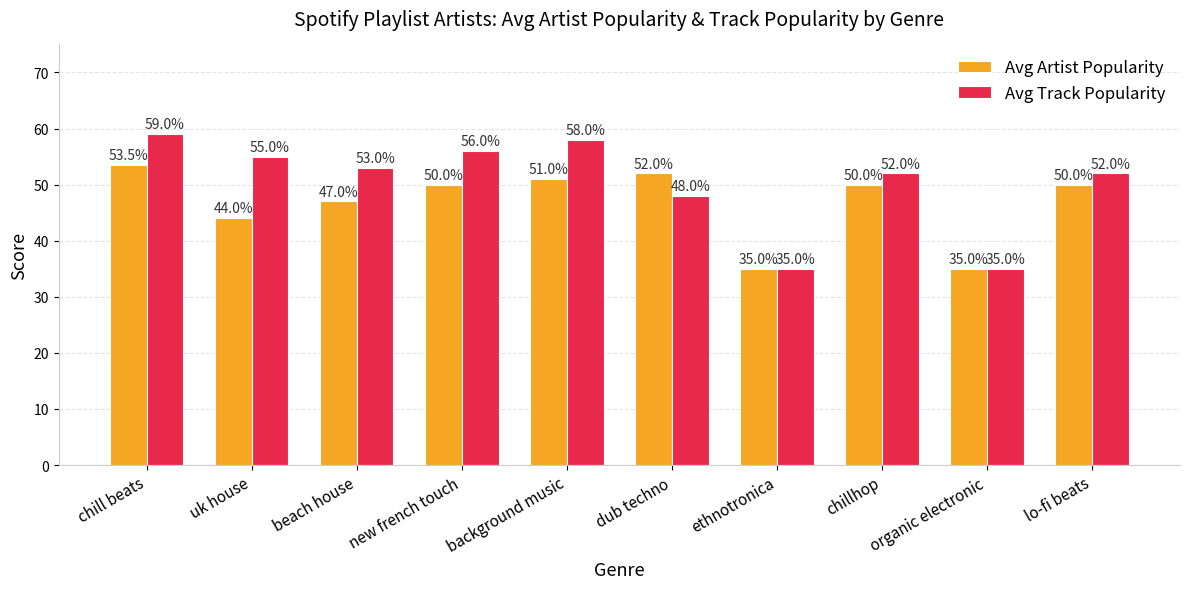

What is the label of the 7th bar from the right?

new french touch